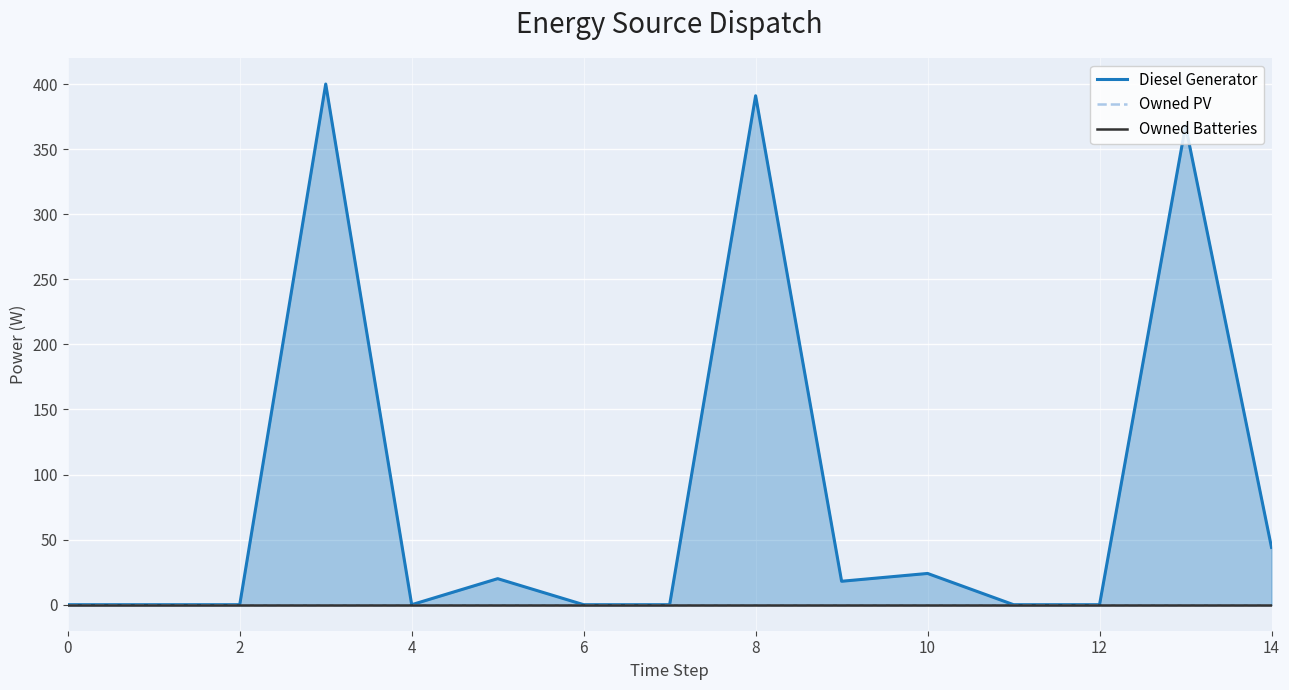

The value of Diesel Generator at 2 is 225. True or false?

False